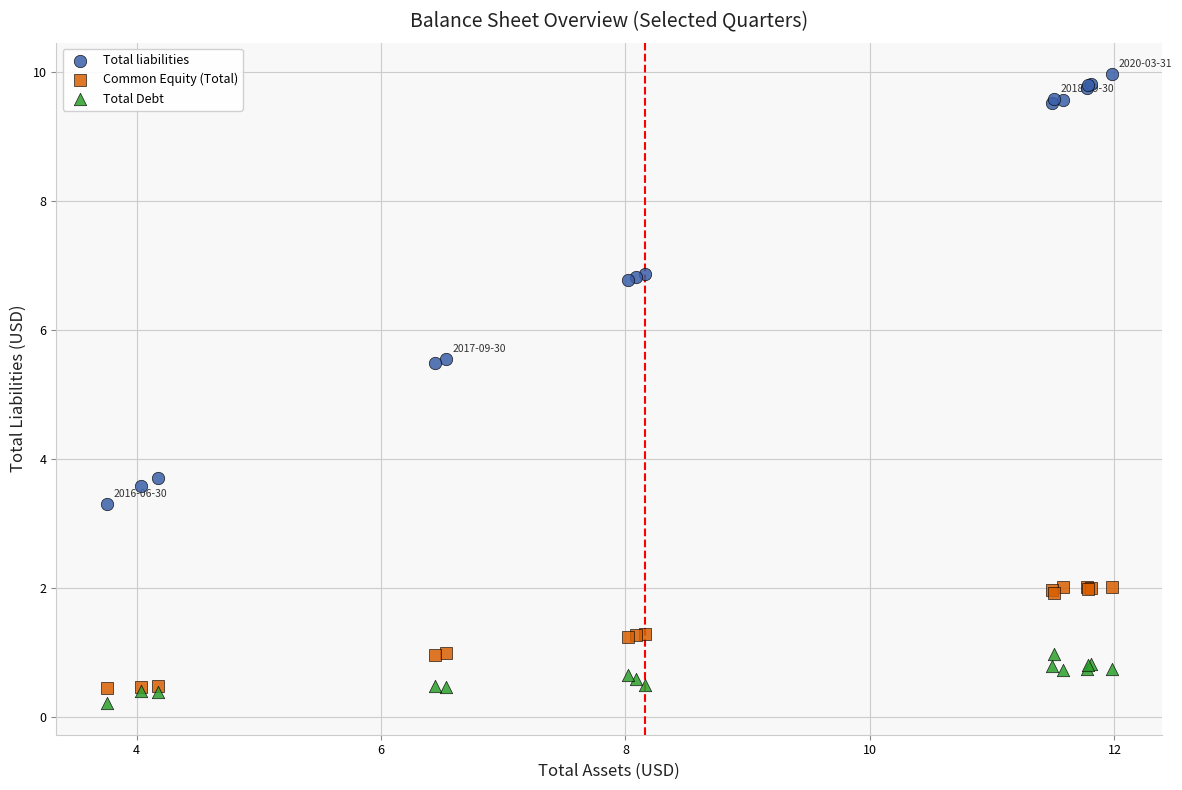

Which series has the widest spread of Y values?

Total liabilities